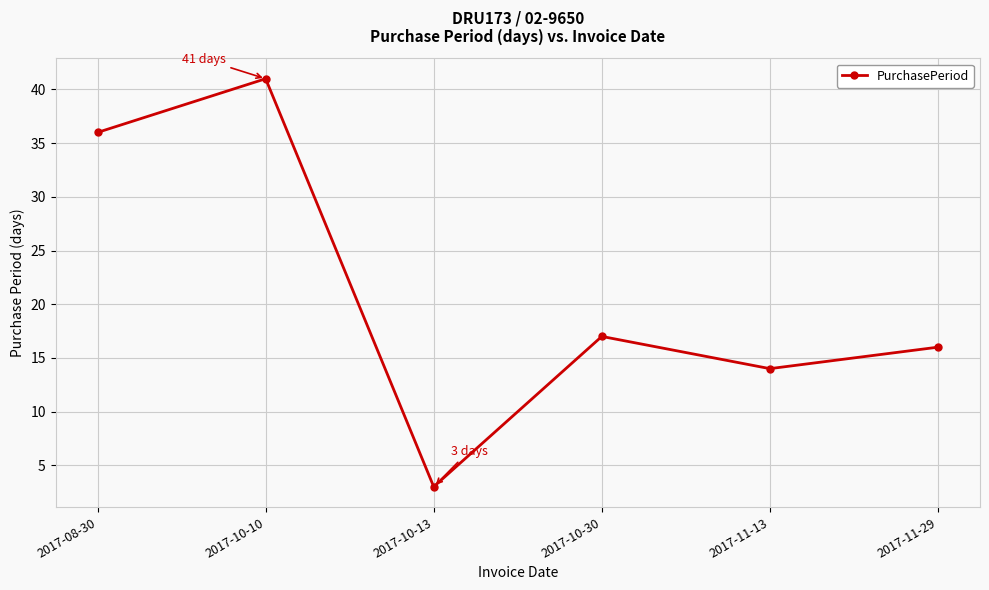

How many points are higher than both their immediate neighbors (excluding endpoints)?

2